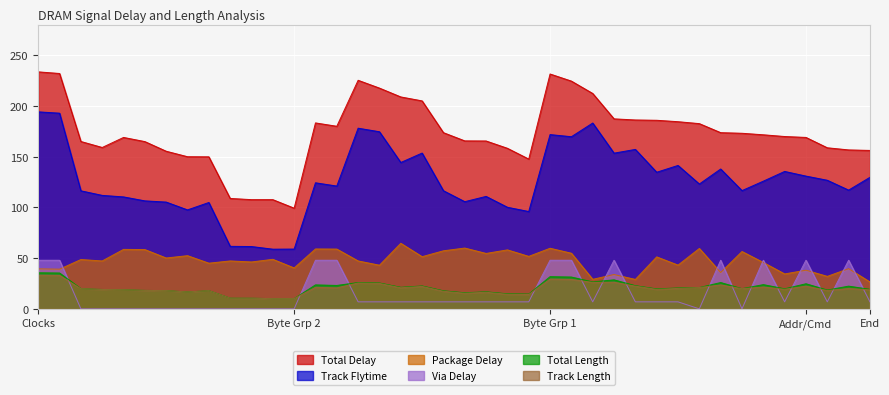

Does the chart display data point markers on the line(s)?

No